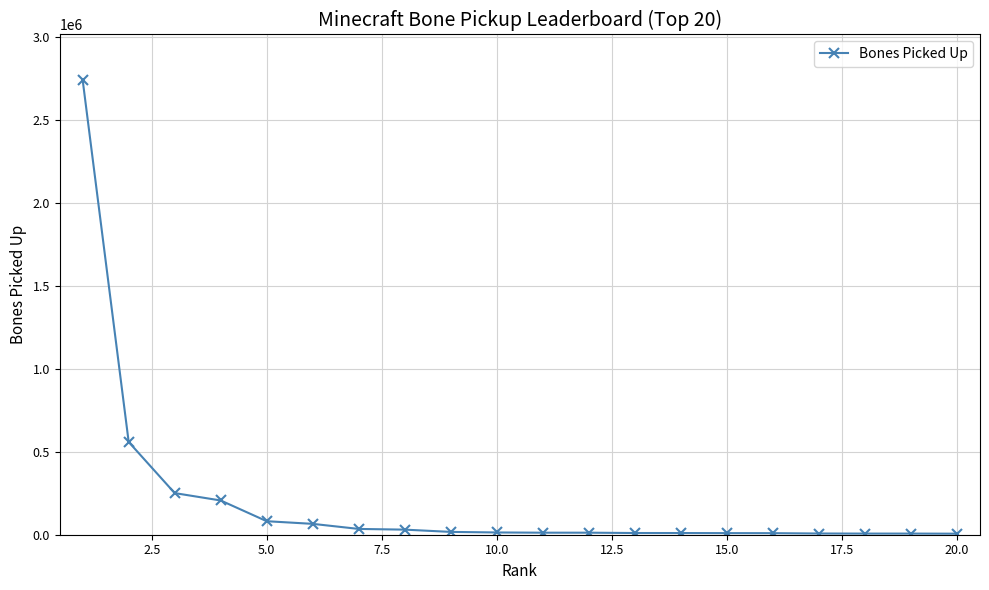

What is the smallest value displayed?

6221